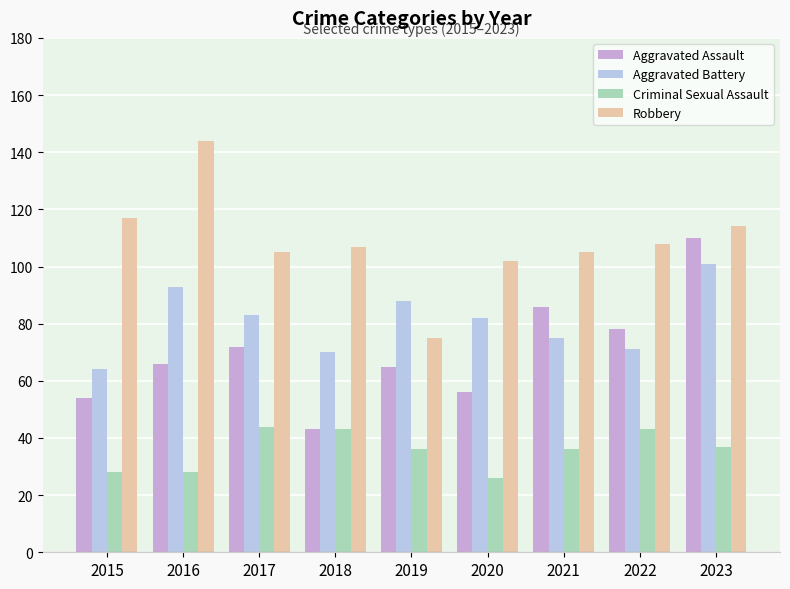

Is the value of Robbery at 2016 greater than the value of Aggravated Battery at 2022?

Yes